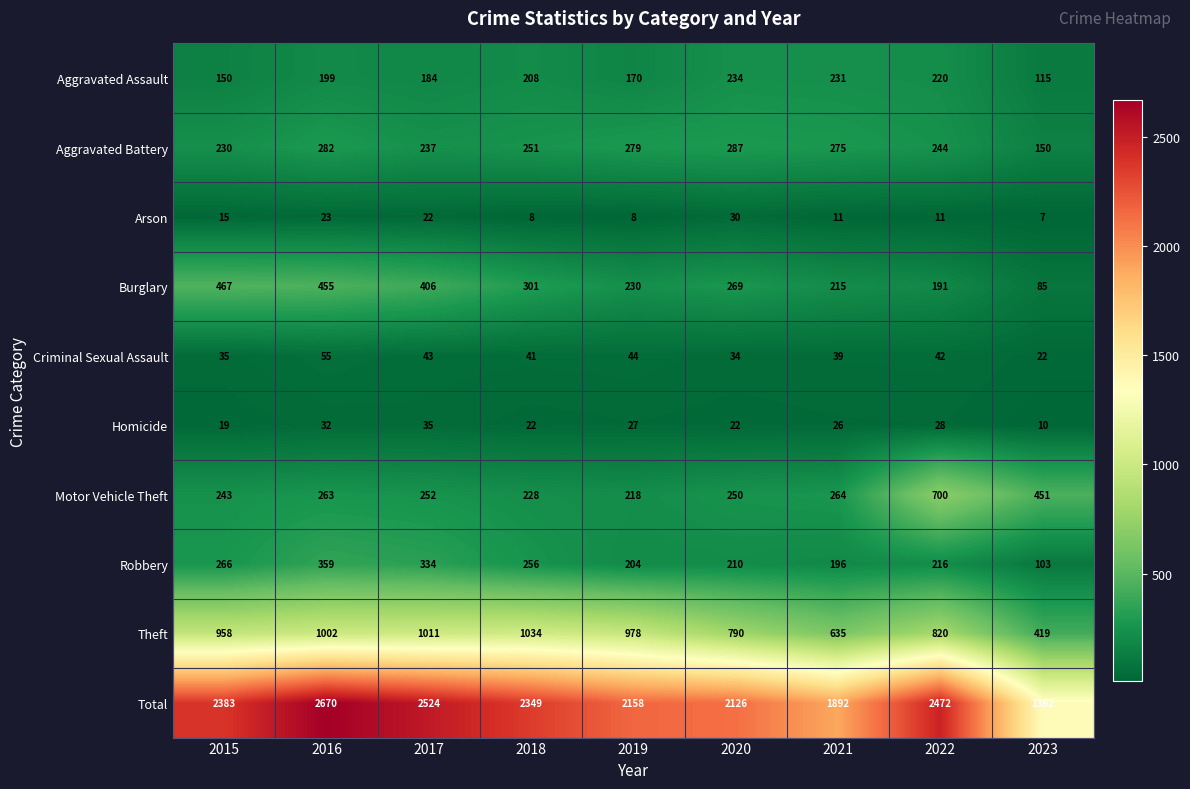

At how many categories does at least one series exceed 800?

9